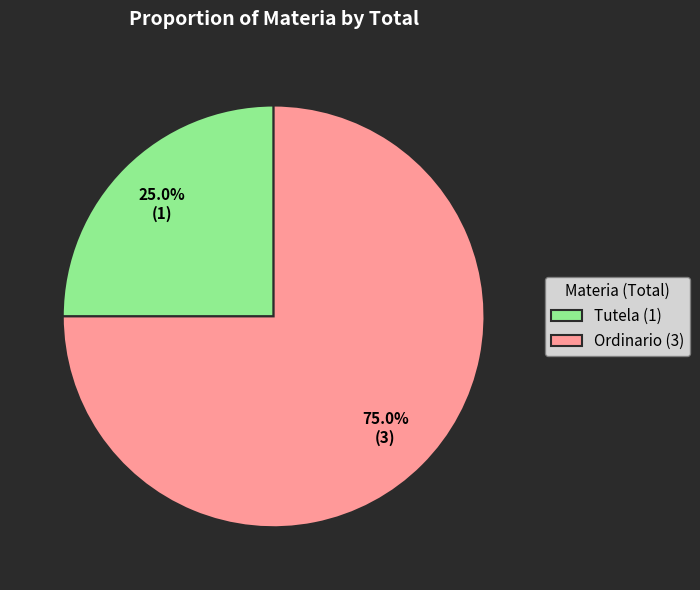

Which has a higher value, Ordinario or Tutela?

Ordinario